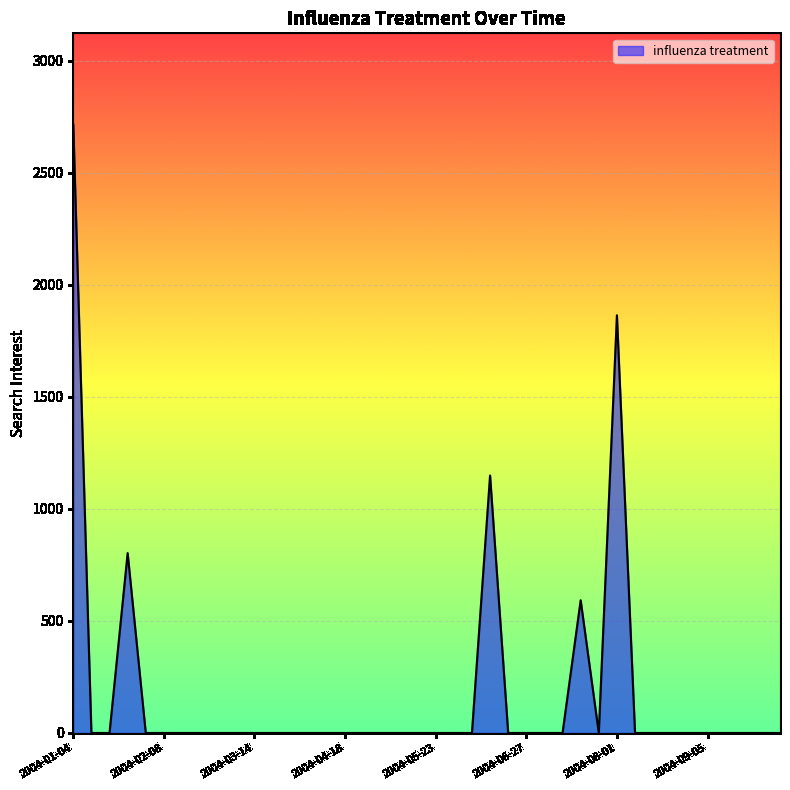

What is the difference between the maximum and minimum values?

2714.2